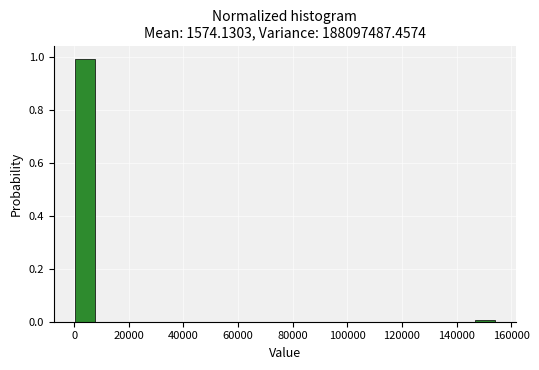

Around what value on the x-axis is the tallest bar? Give the approximate position of its centre, as read against the axis.

4000